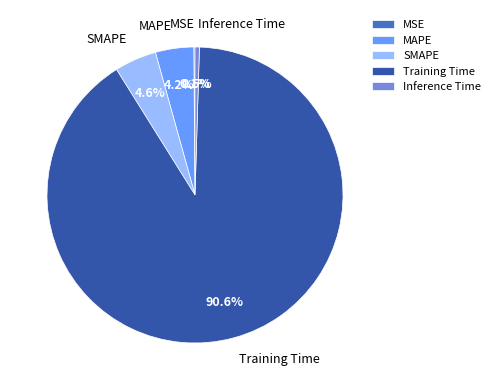

To the nearest percent, what is the difference between the MAPE and Training Time slice percentages?

86%